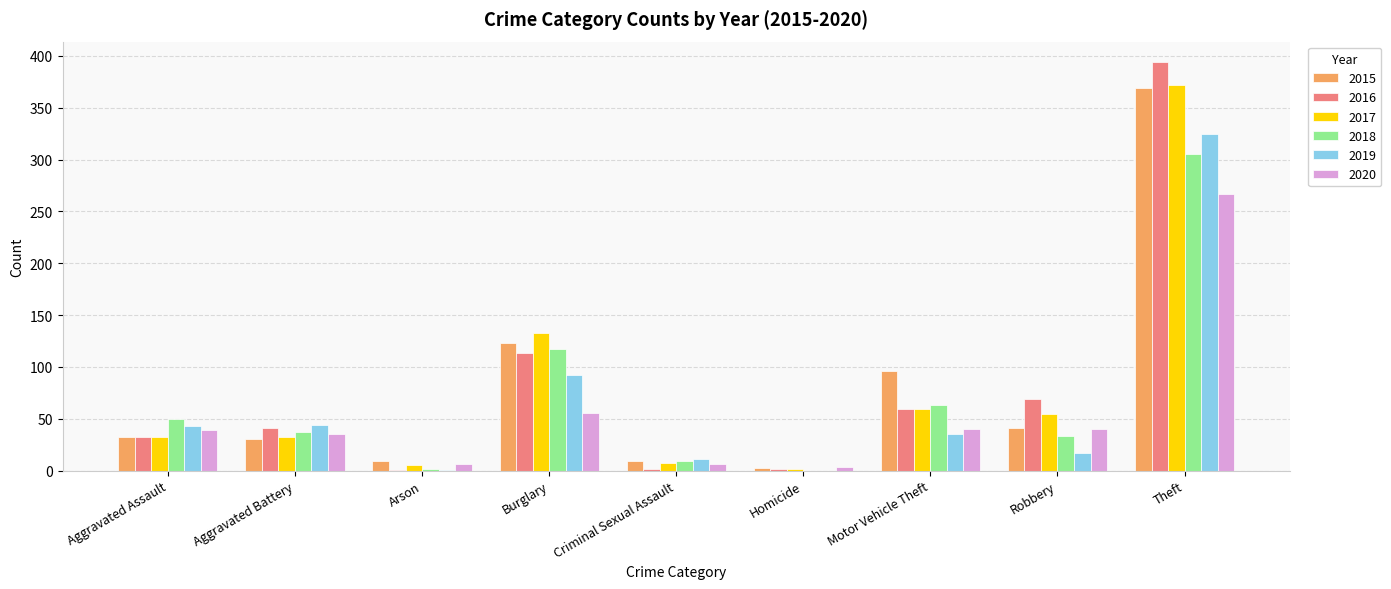

What are all the series names shown in the legend?

2015, 2016, 2017, 2018, 2019, 2020